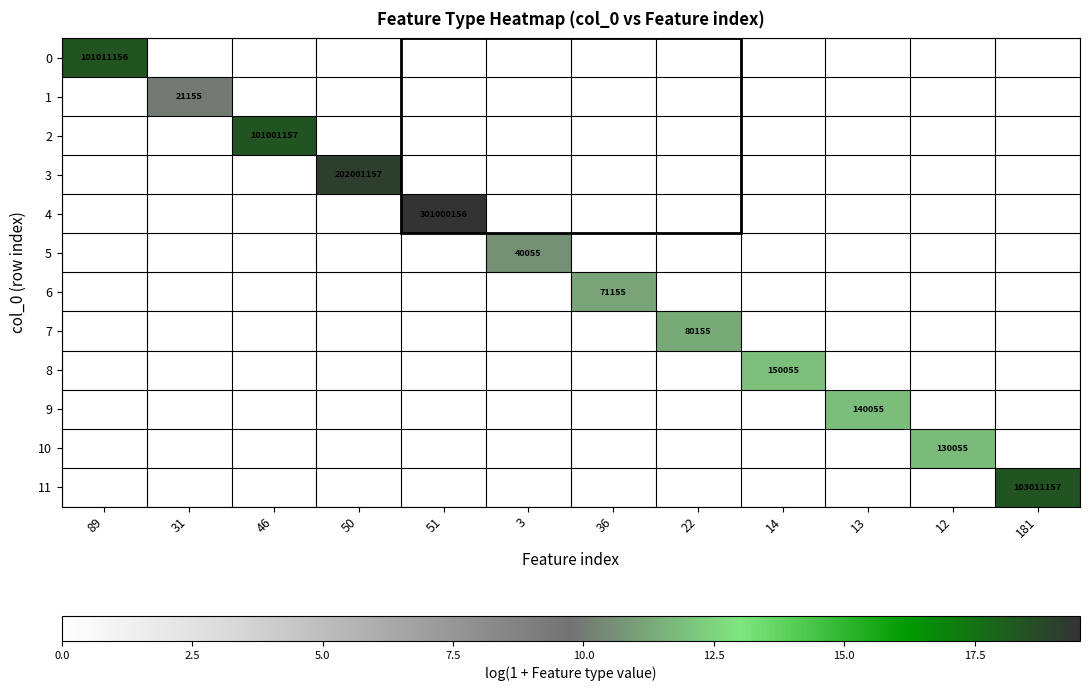

Which series has the widest spread of values?

4